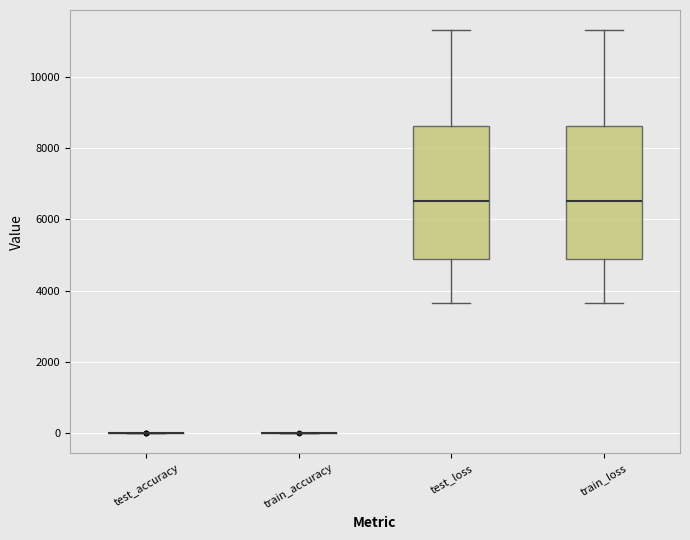

Reading left to right, transcribe this box plot: for each box, give where its median line is, the range the box spans, and where its two whiskers end, as read against the y-axis. The values are not printed on the chart, so give them approximately, as read against the axis.

test_accuracy: box collapsed to a line at 0, whiskers 0 to 0
train_accuracy: box collapsed to a line at 0, whiskers 0 to 0
test_loss: median 6600, box 4800 to 8600, whiskers 3600 to 11400
train_loss: median 6600, box 4800 to 8600, whiskers 3600 to 11400